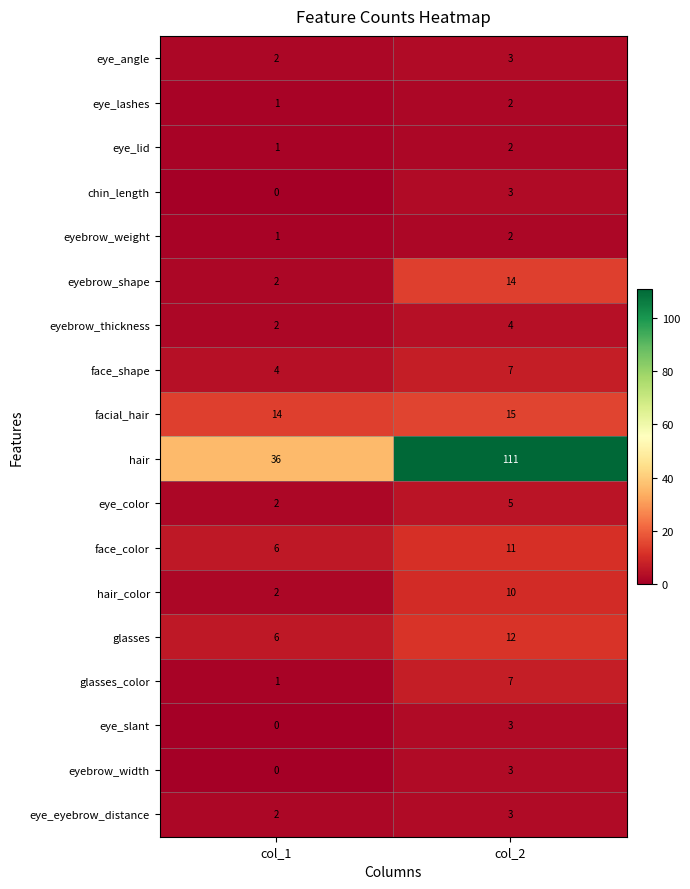

How many series are shown in this chart?

18